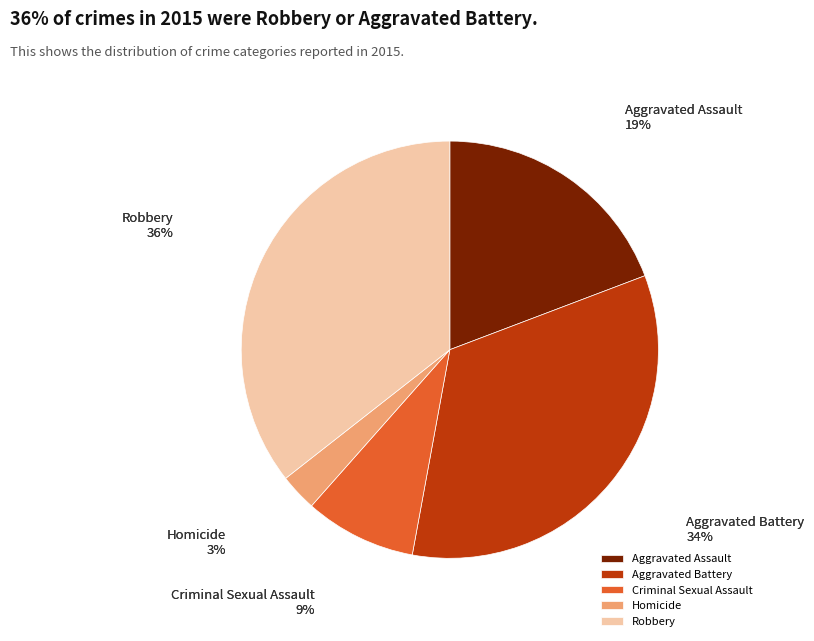

What percentage is the Criminal Sexual Assault slice, to the nearest percent?

9%